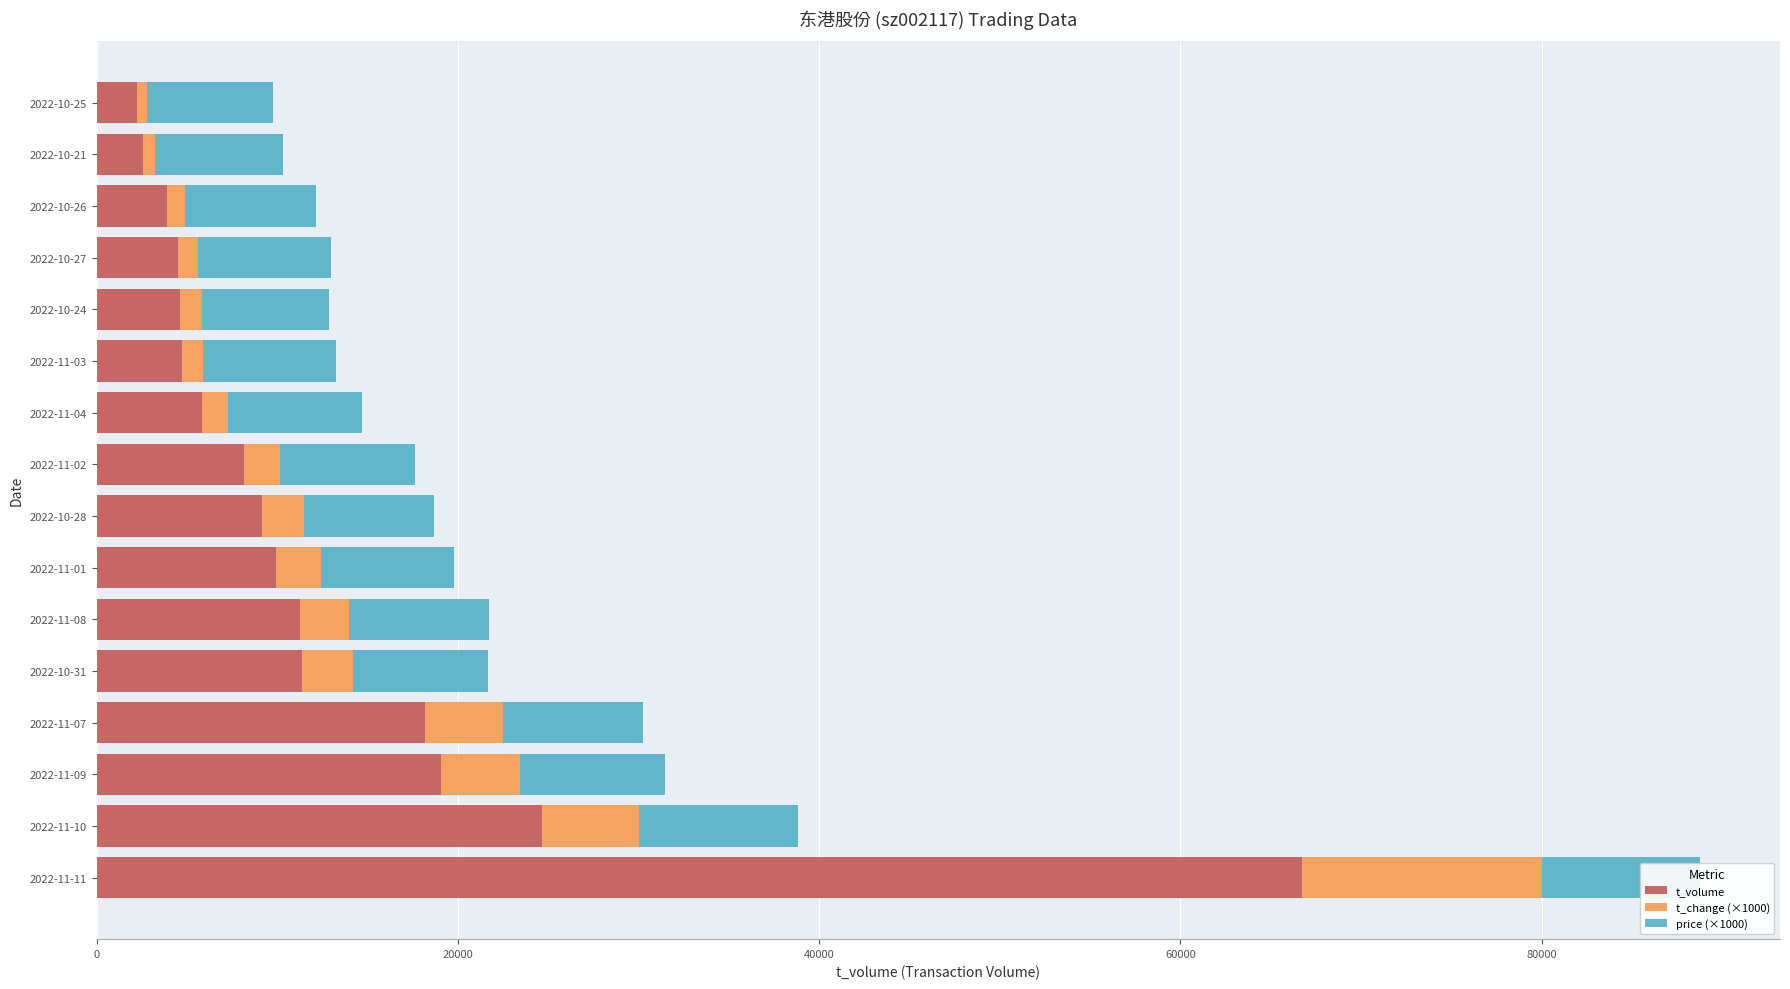

What is the sum of all t_volume values?

206878